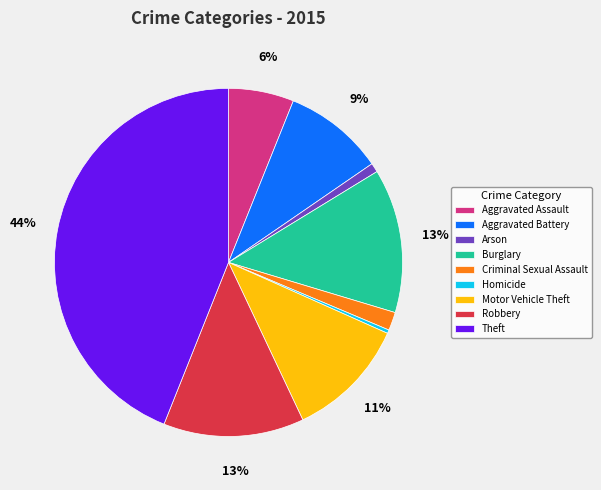

To the nearest percent, what is the average slice percentage?

11%